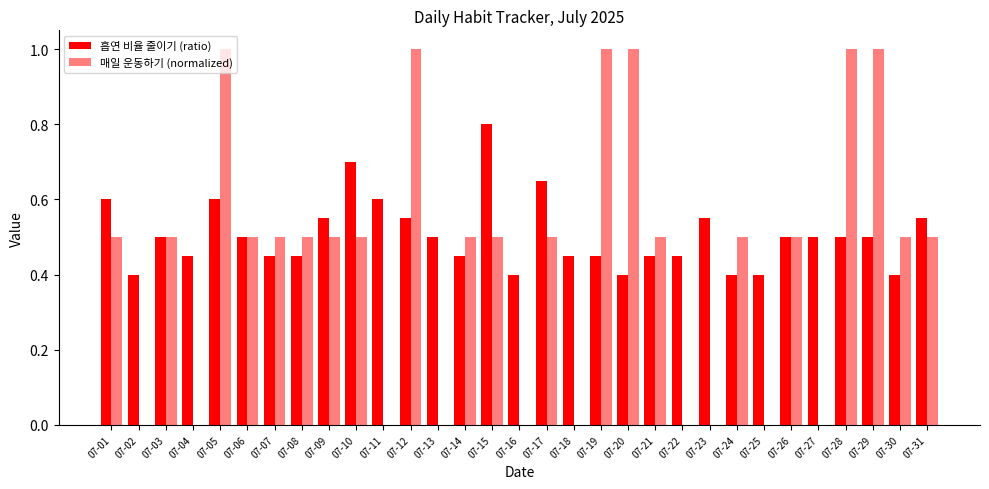

Which has a higher value, 07-06 or 07-27?

07-06